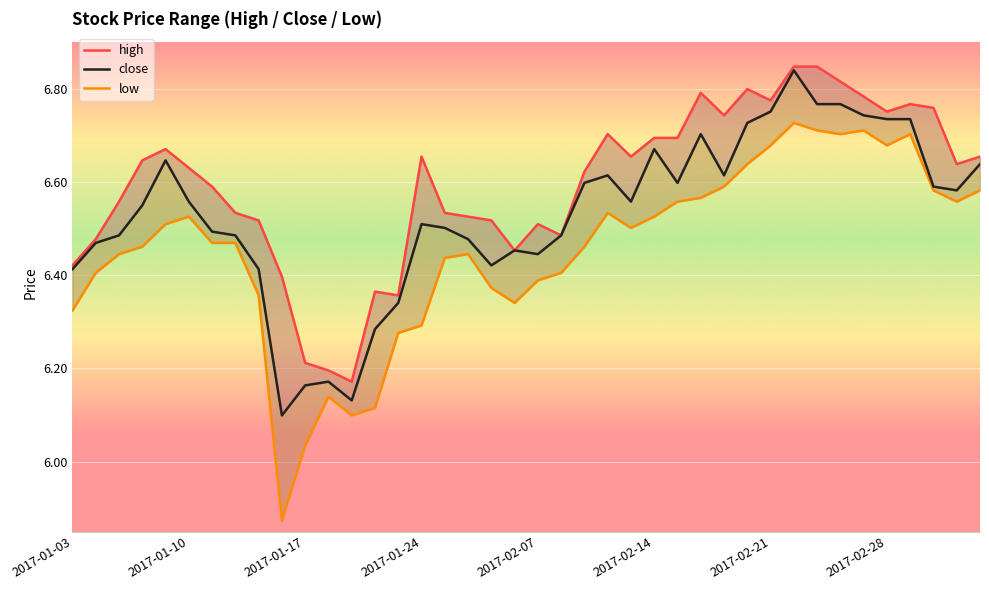

What is the average value of the low series?

6.5